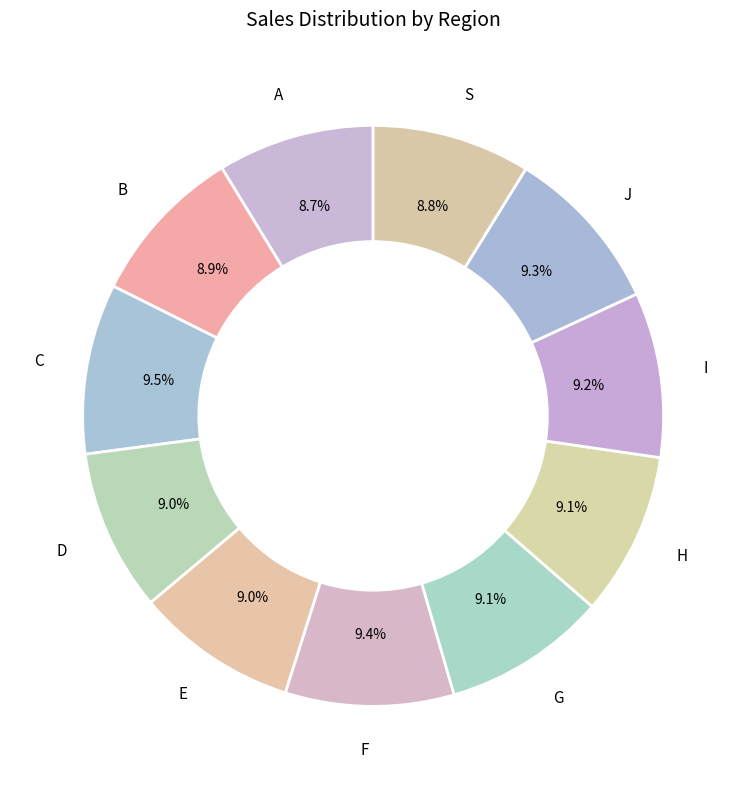

To the nearest percent, what is the average slice percentage?

9%